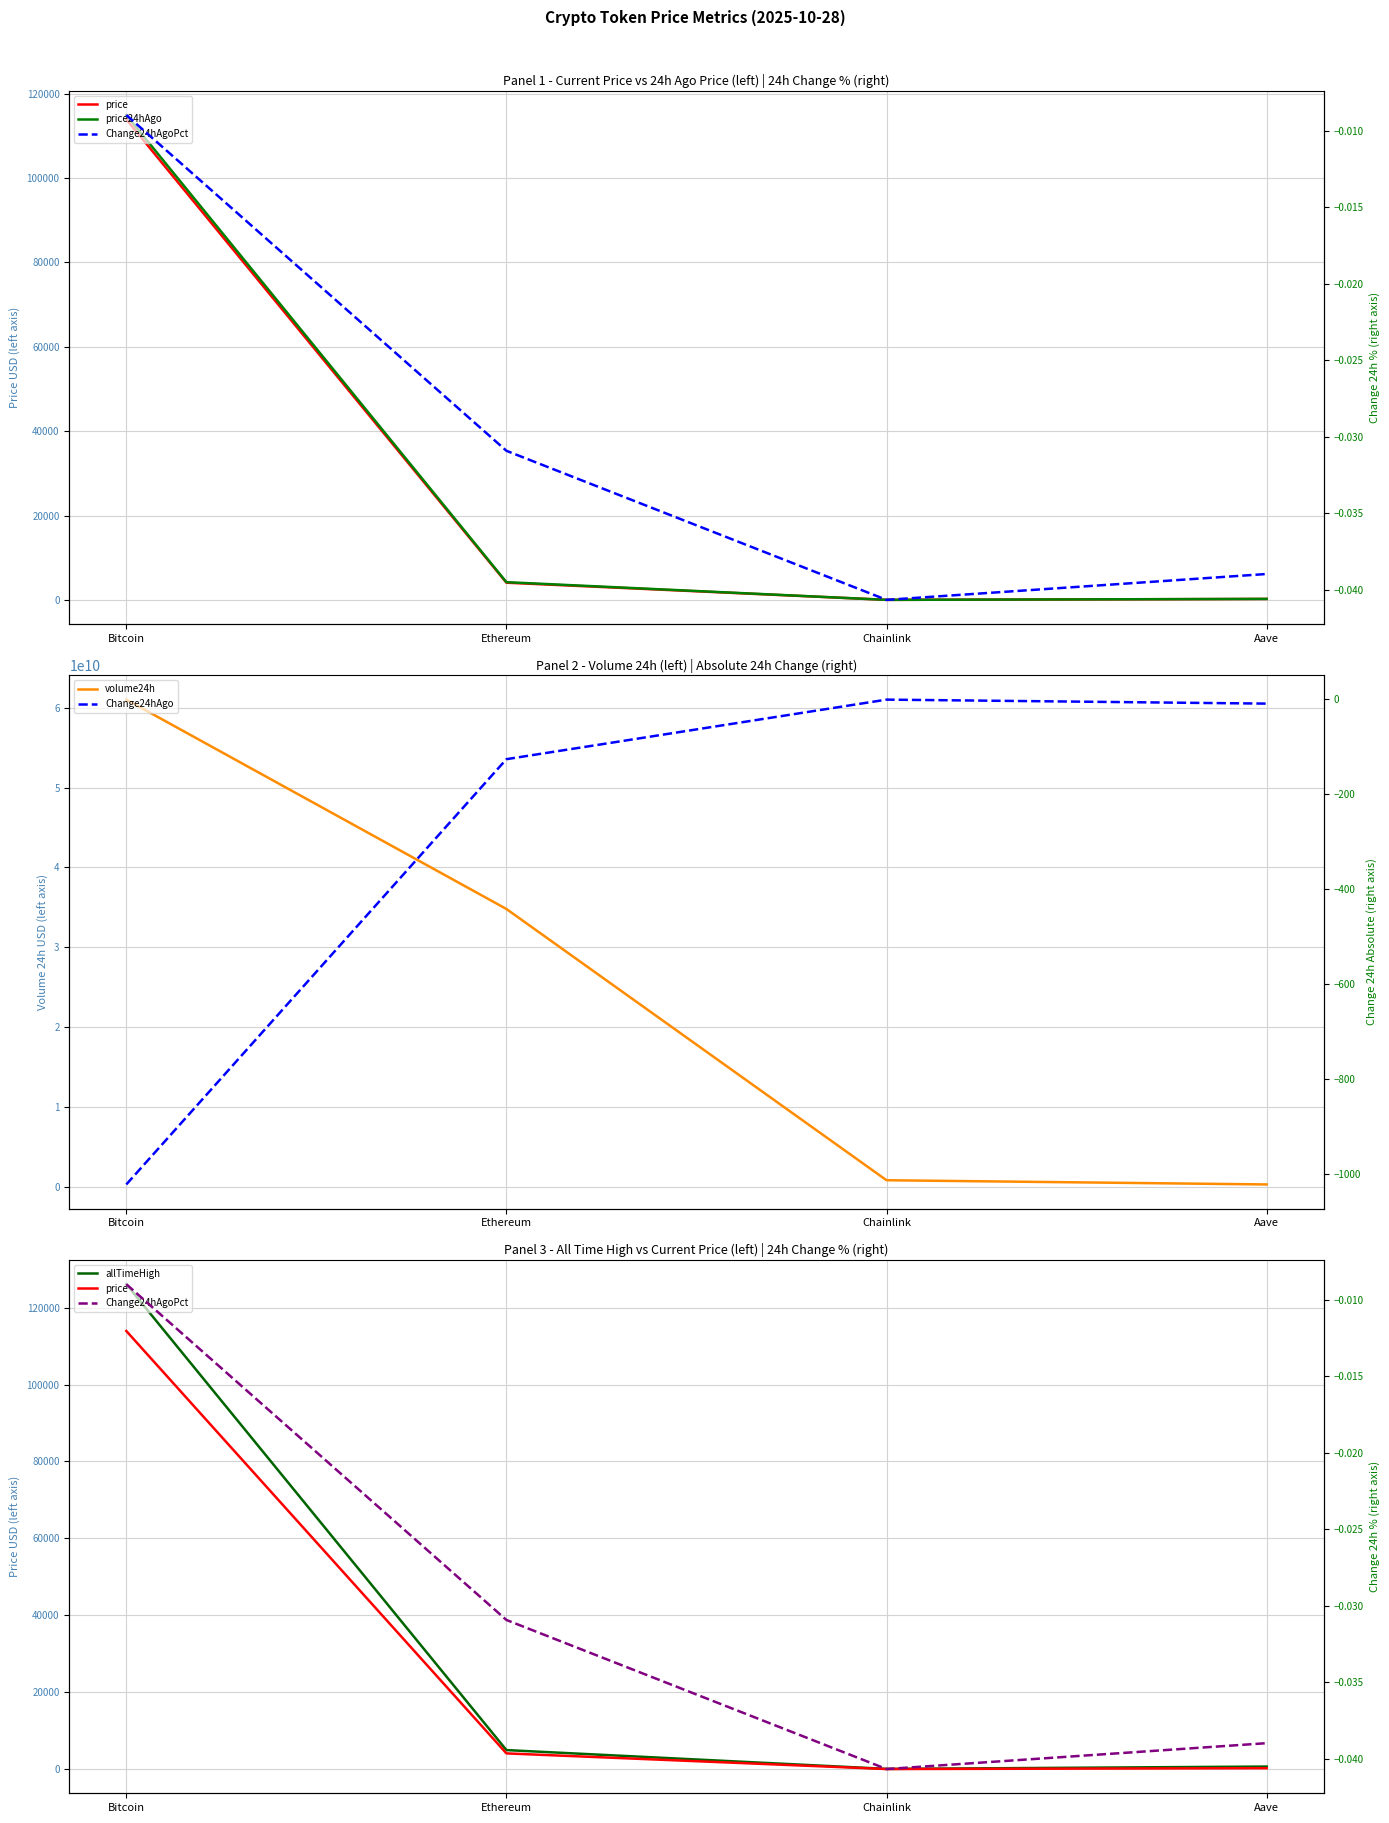

Which series has the largest total across all categories?

volume24h